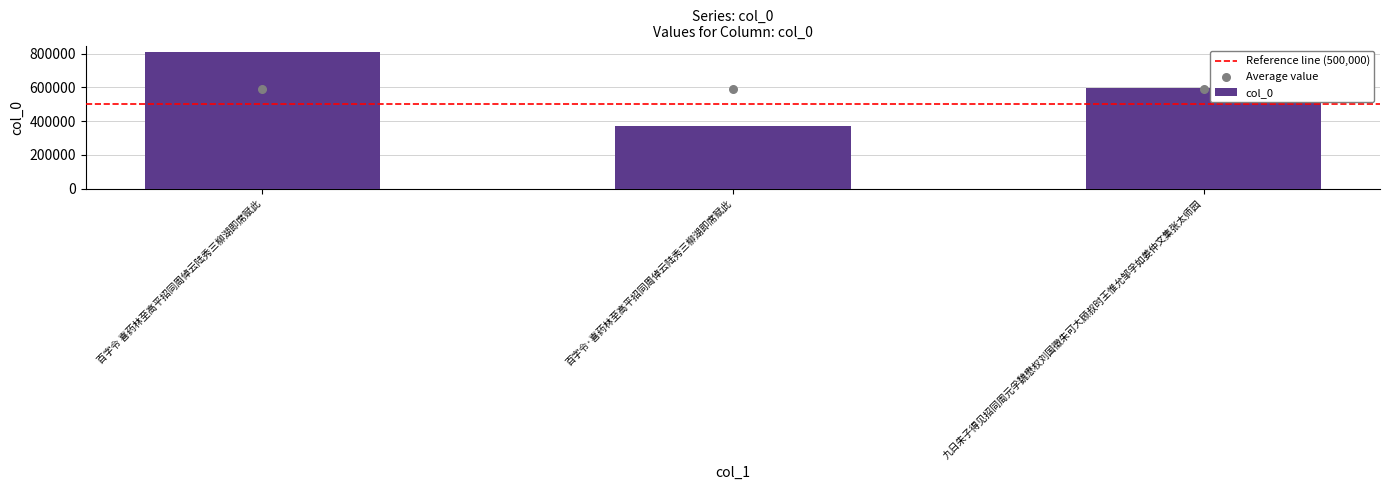

What is the ratio of the value at 九日朱子得见招同周元孚魏懋权刘国徵朱可大顾叔时王惟允邹孚如姜仲文集张太师园 to the value at 百字令·喜药林至高平招同周倬云陆秀三柳湖即席赋此?

1.6